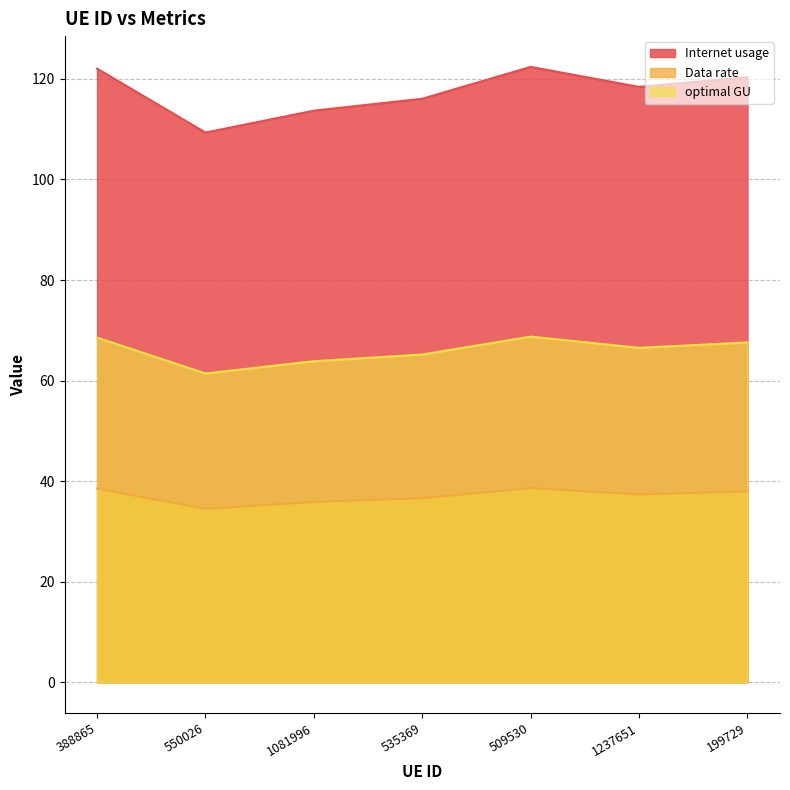

Reading left to right, extract all data points from this chart.

Internet usage: 122.0	109.3	113.7	116.0	122.4	118.4	120.3
Data rate: 38.5	34.5	35.9	36.6	38.6	37.4	38.0
optimal GU: 68.5	61.4	63.8	65.2	68.7	66.5	67.6